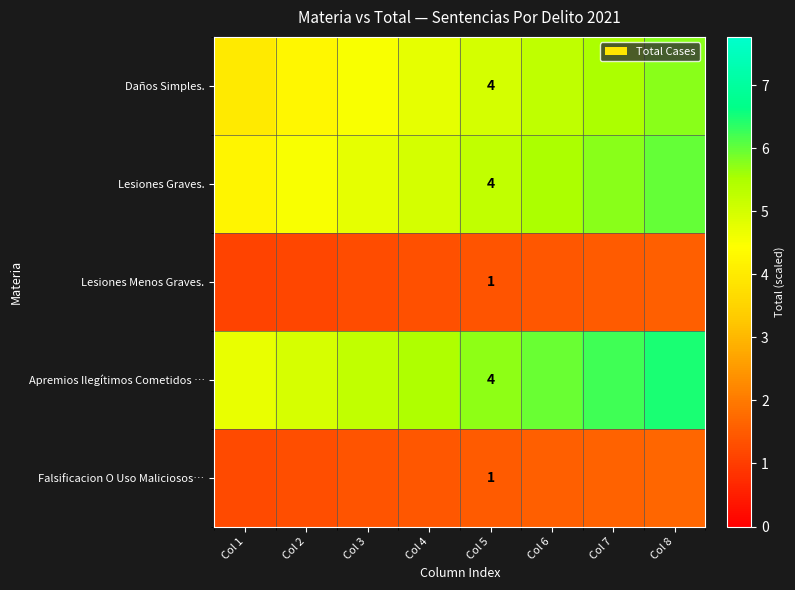

What is the sum of all Lesiones Graves. values?

40.9